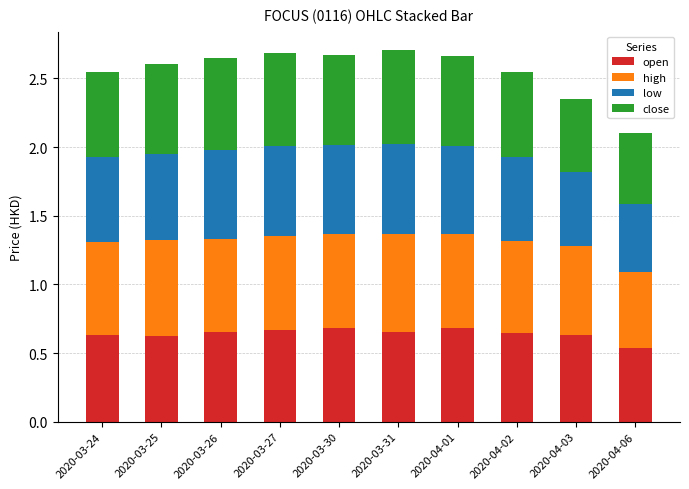

What is the total value across all series at 2020-04-03?

2.4